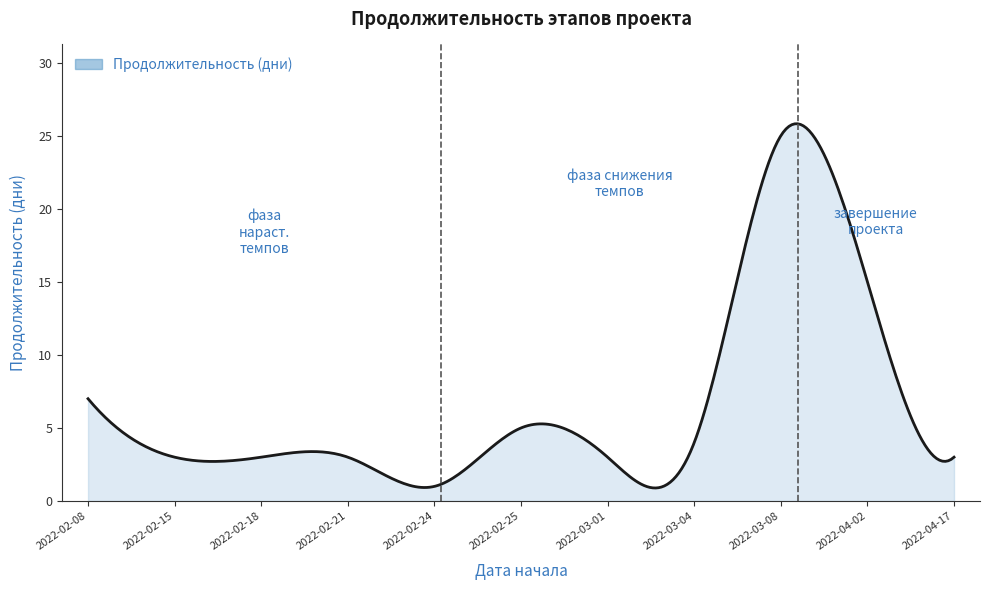

What is the difference between the maximum and minimum values?

24.9